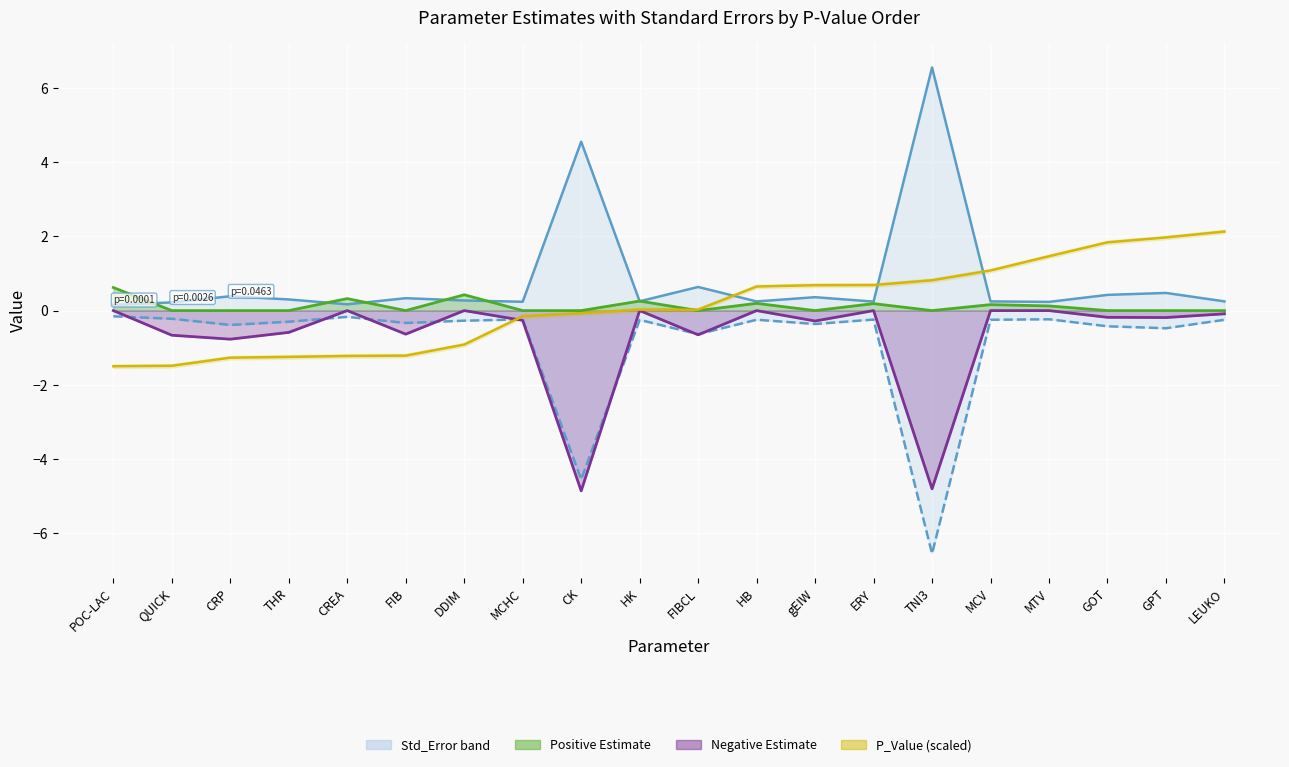

What is the total value across all series at QUICK?

-2.2